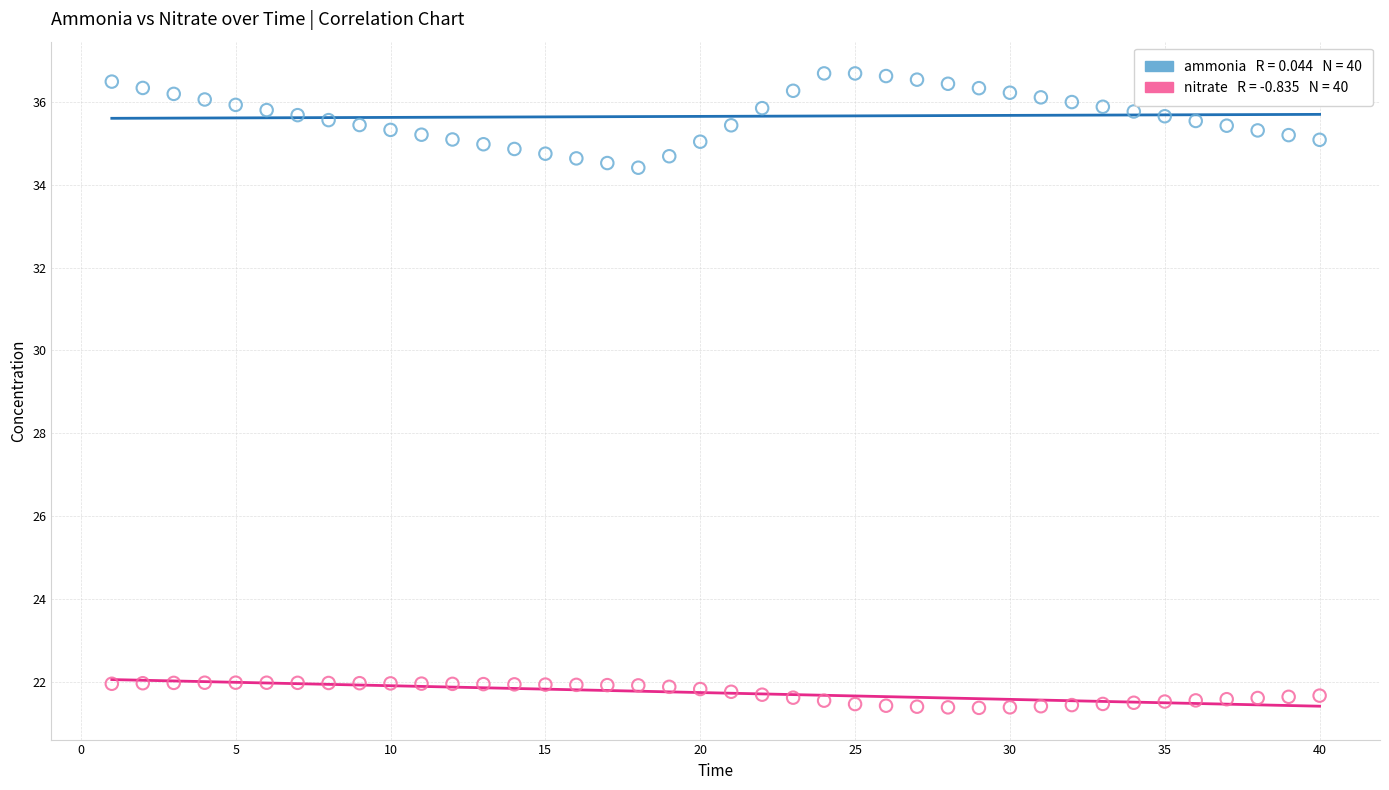

Across all data points, what is the range of Y values (max minus min)?

15.3